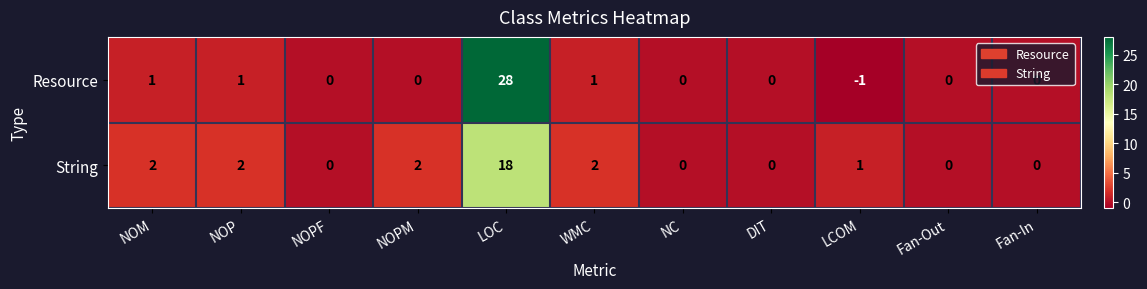

How many negative values does the Resource series have?

1